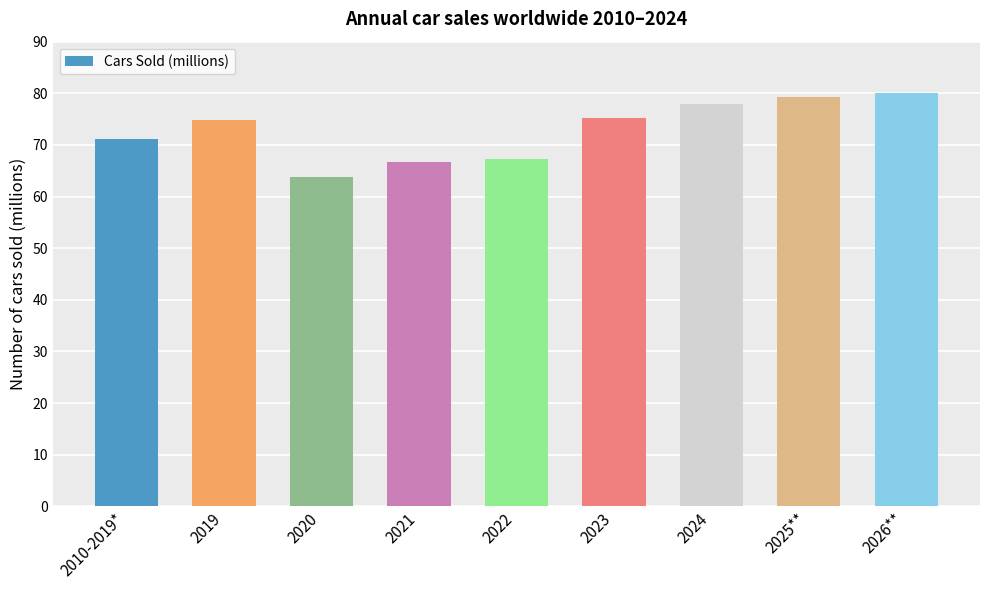

Is it true that the value at 2024 is 78.0?

True